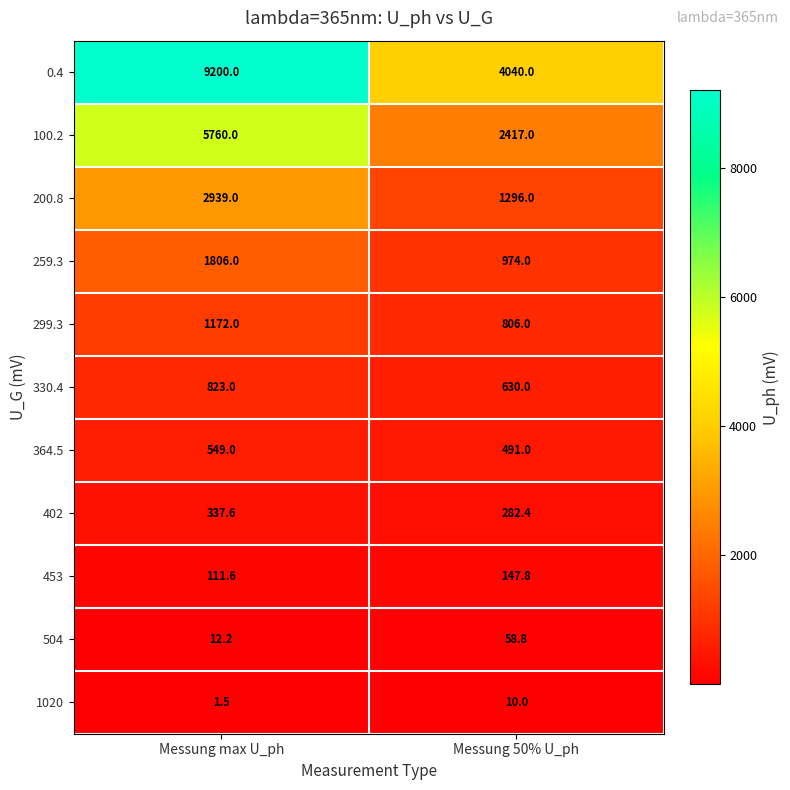

What is the total value across all series at Messung max U_ph?

22711.9